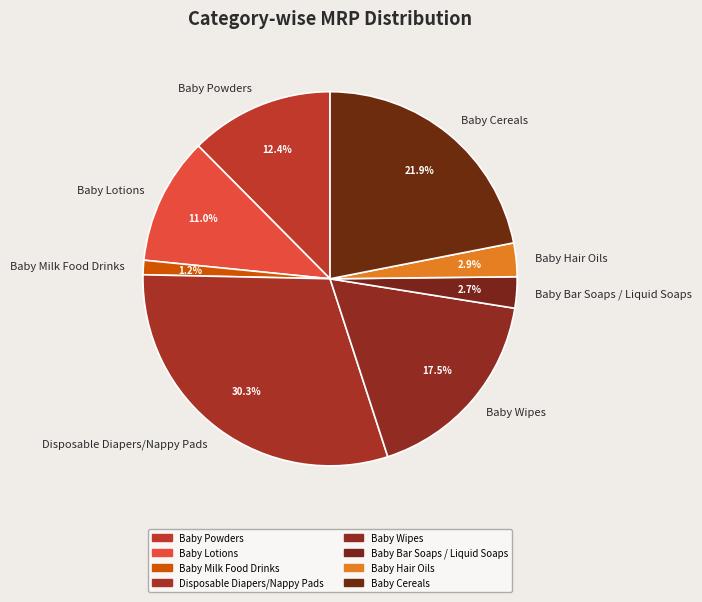

To the nearest percent, what is the difference between the Baby Milk Food Drinks and Baby Cereals slice percentages?

21%